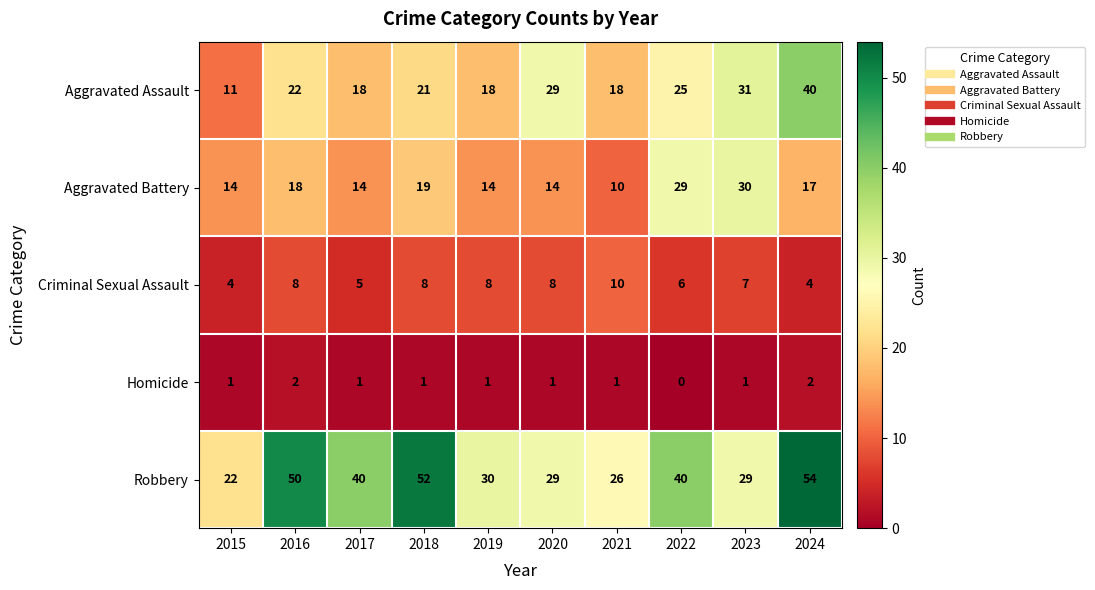

True or false: Aggravated Assault has a value of 40 at 2024.

True